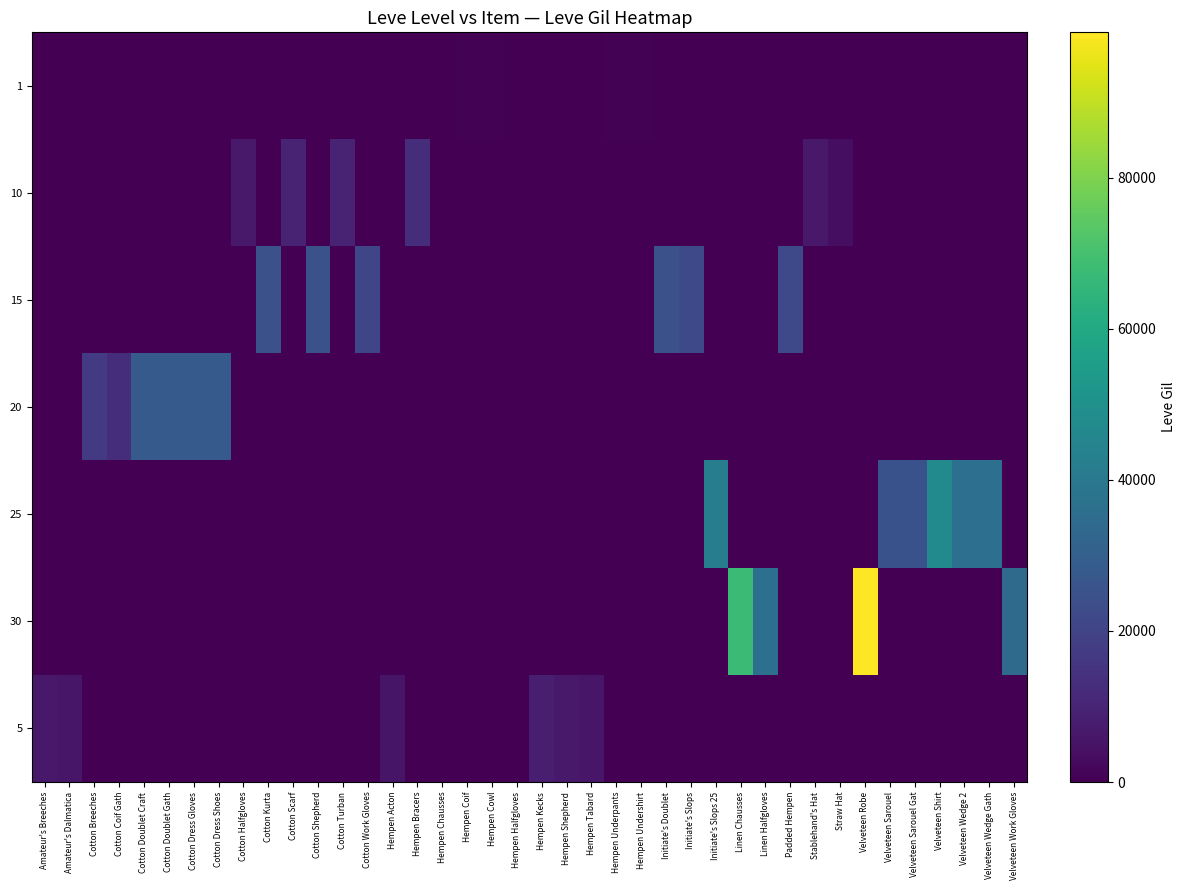

Rank the series at Linen Halfgloves from lowest to highest value.

1, 10, 15, 20, 25, 5, 30